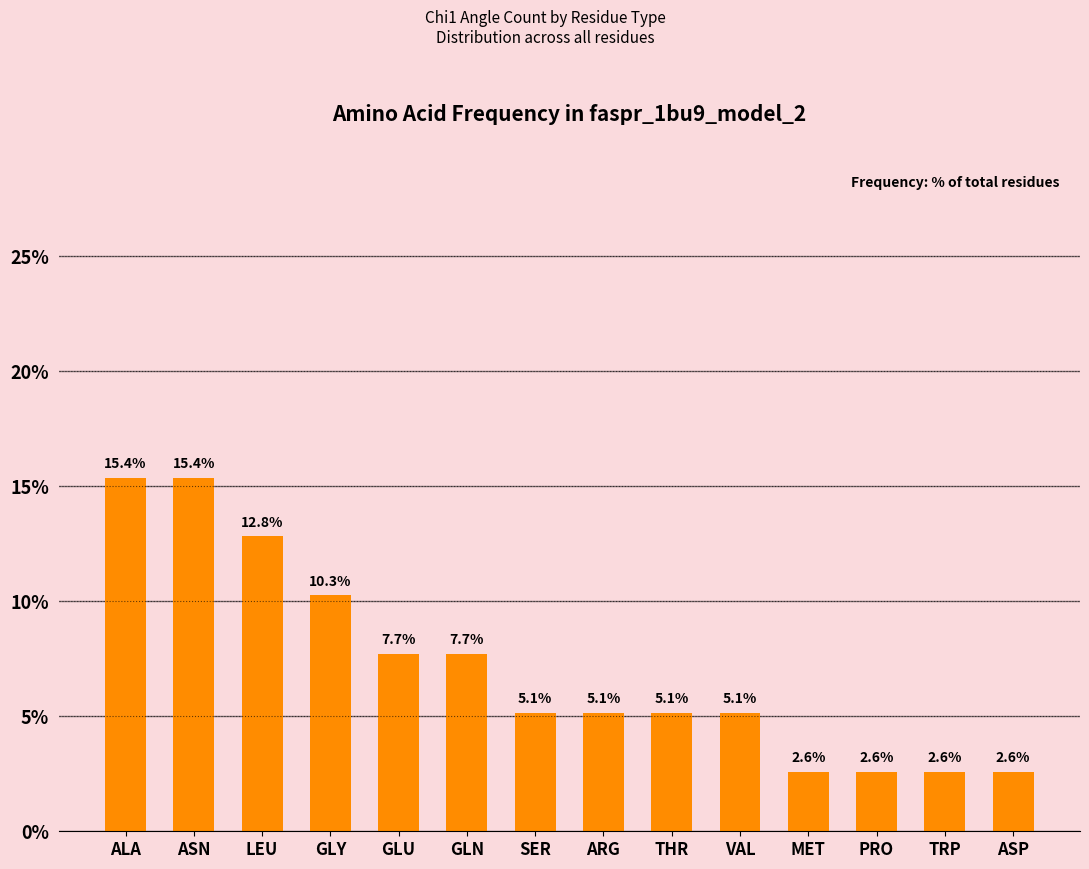

The value at SER is 5.1. True or false?

True